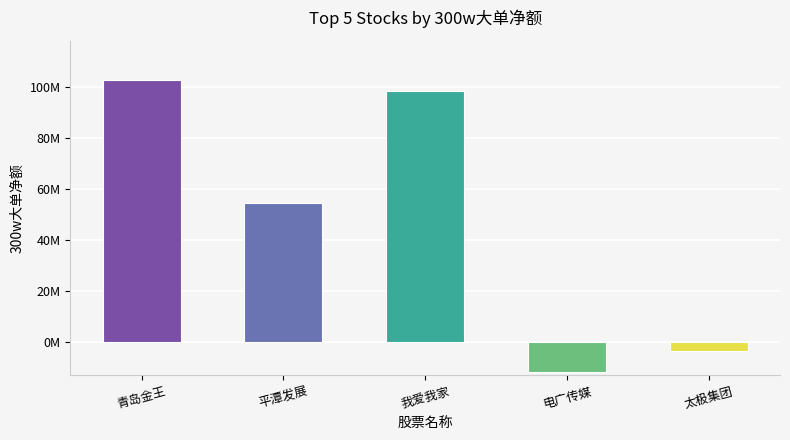

Does the chart contain stacked bars?

No